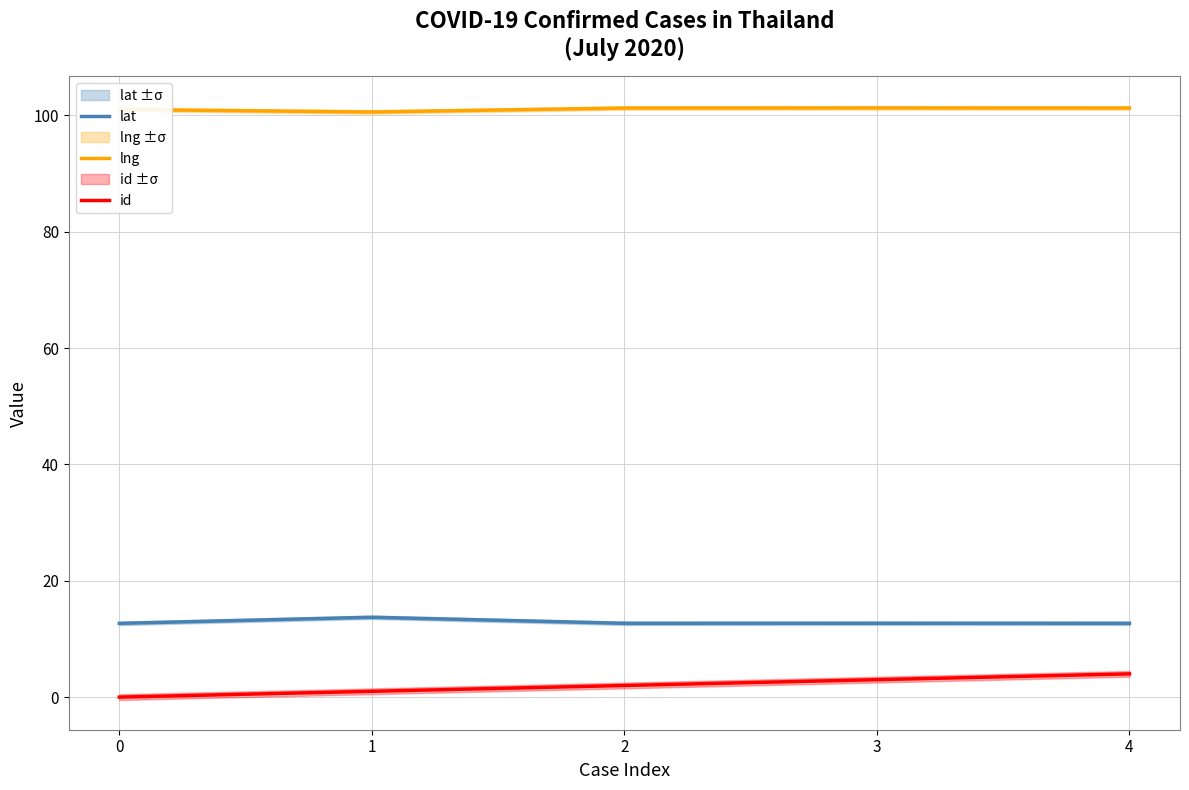

What is the difference between the second highest and minimum values in the id series?

4.0